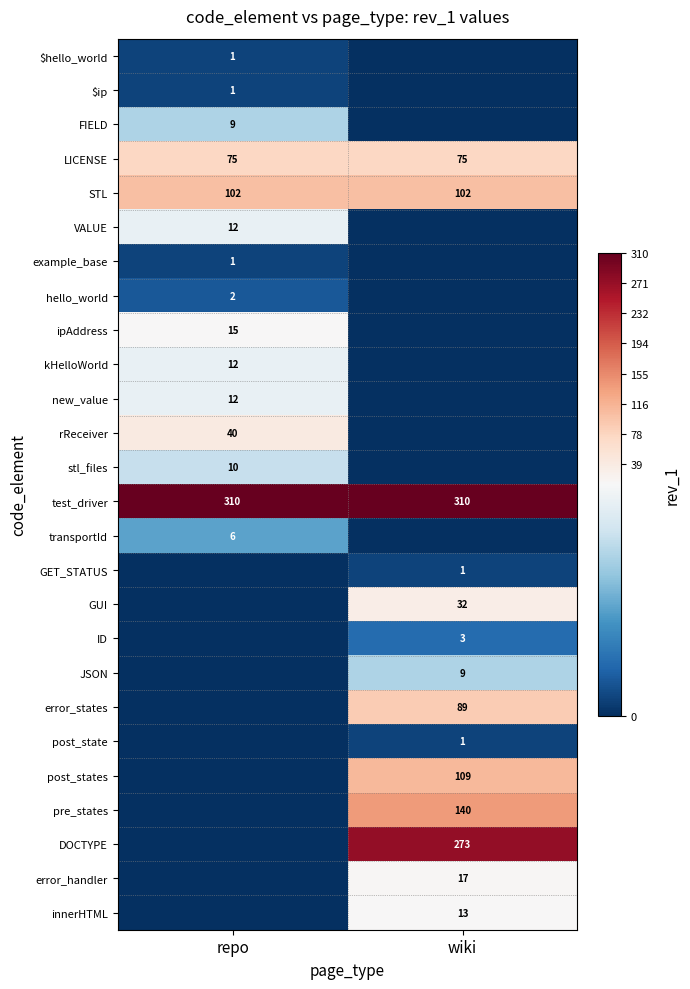

What is the sum of all STL values?

204